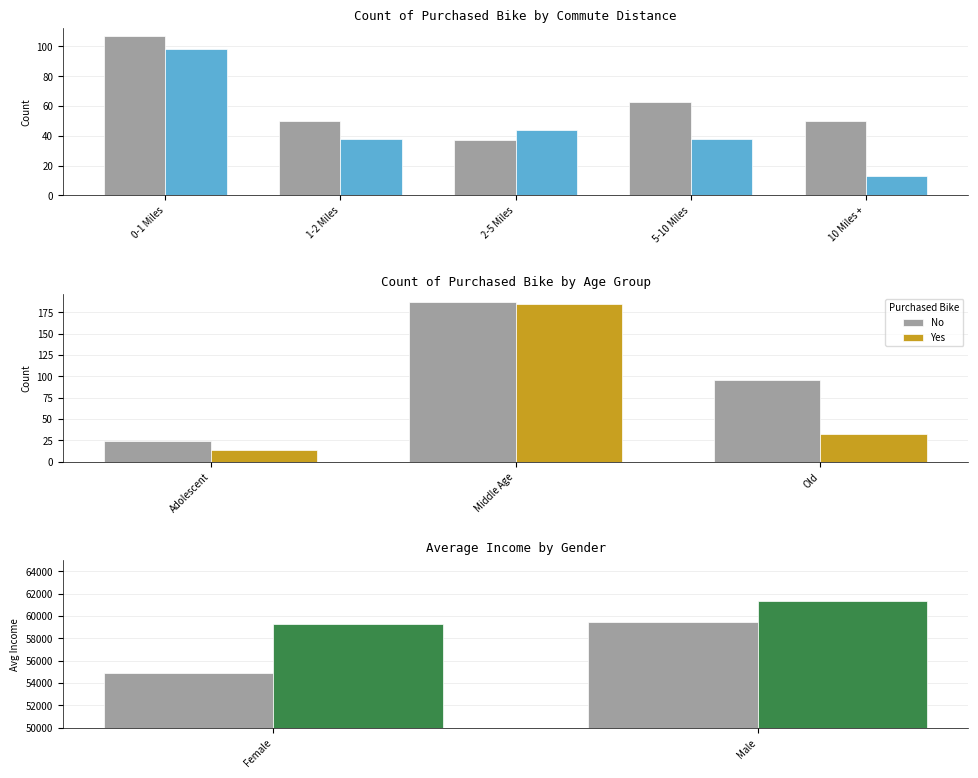

List the series in order of their peak value, lowest first.

No, Yes